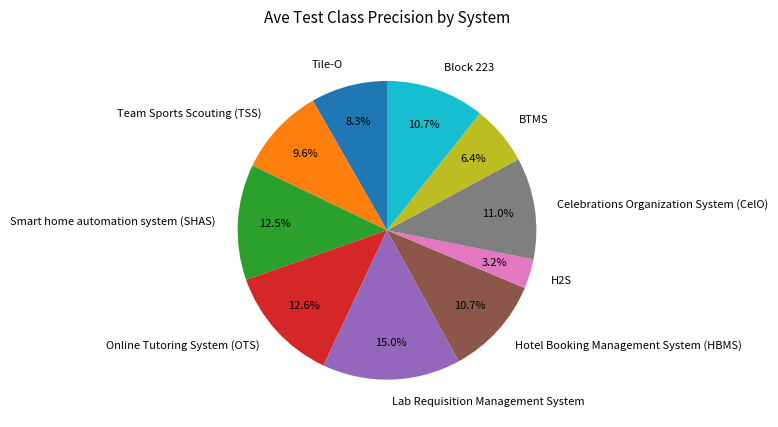

Is it true that Celebrations Organization System (CelO) is 11% of the pie?

True